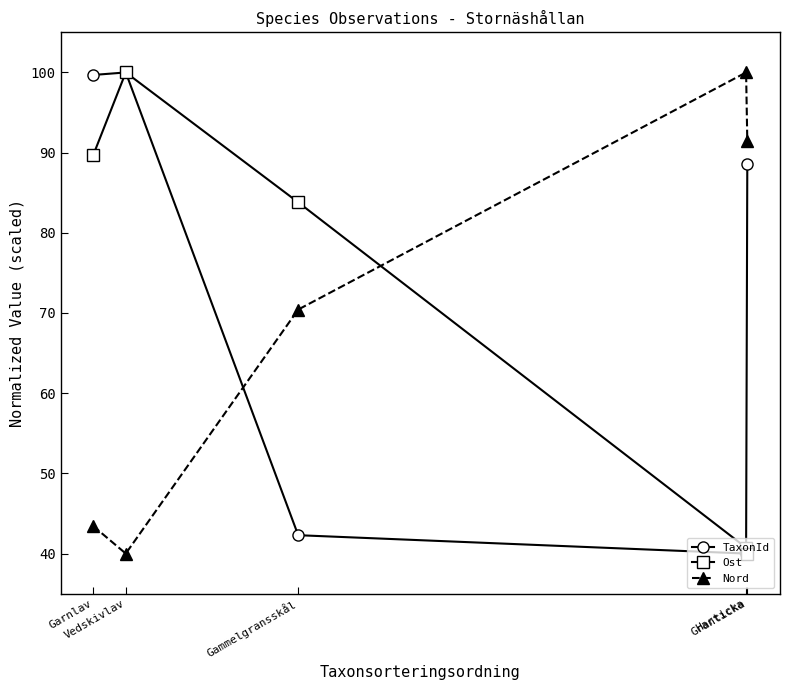

How many series are shown in this chart?

3